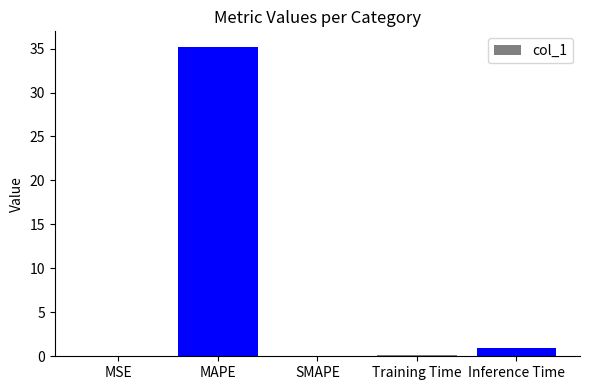

Between Training Time and MAPE, which is larger?

MAPE